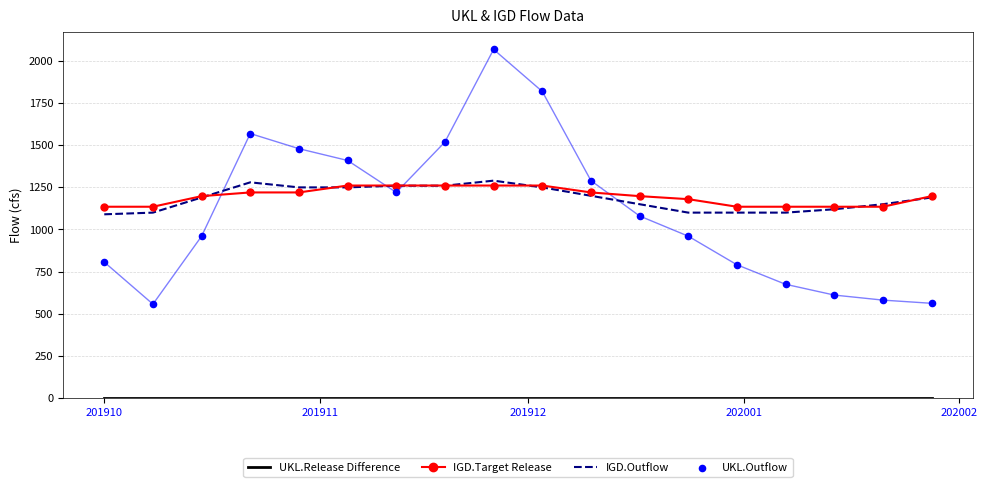

Which series has the largest total across all categories?

IGD.Target Release